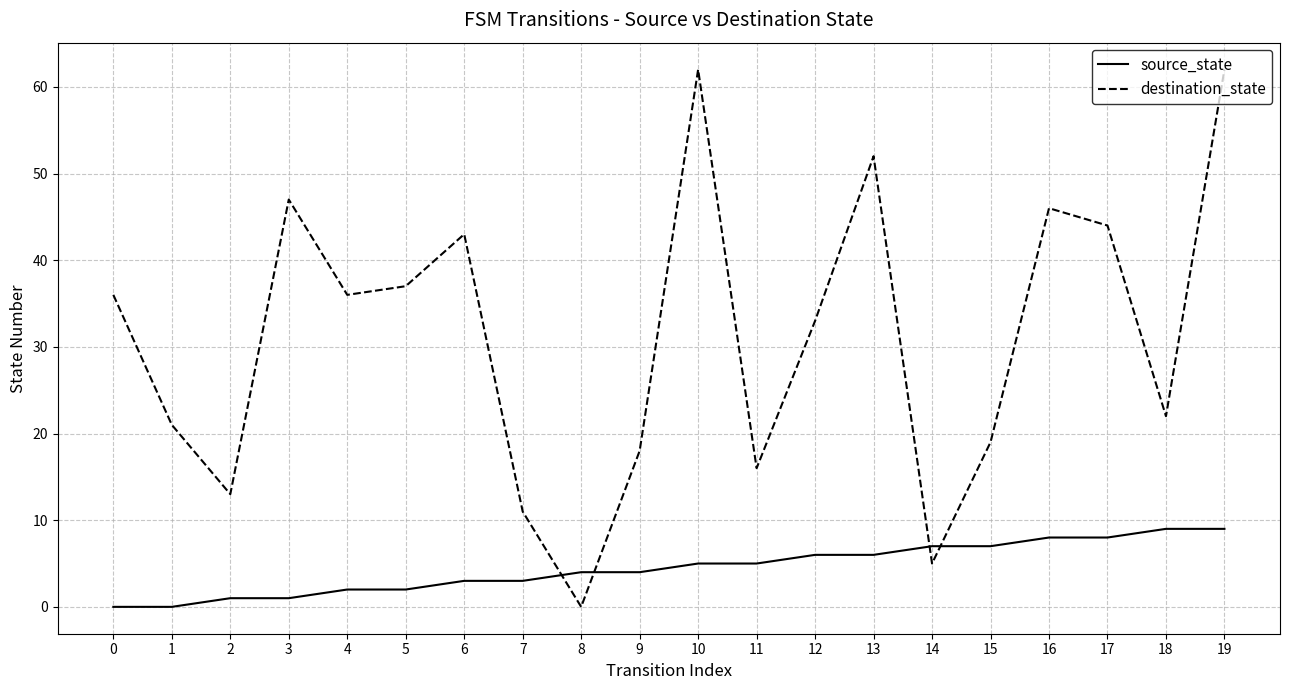

Between which two adjacent categories do source_state and destination_state first intersect?

7 and 8